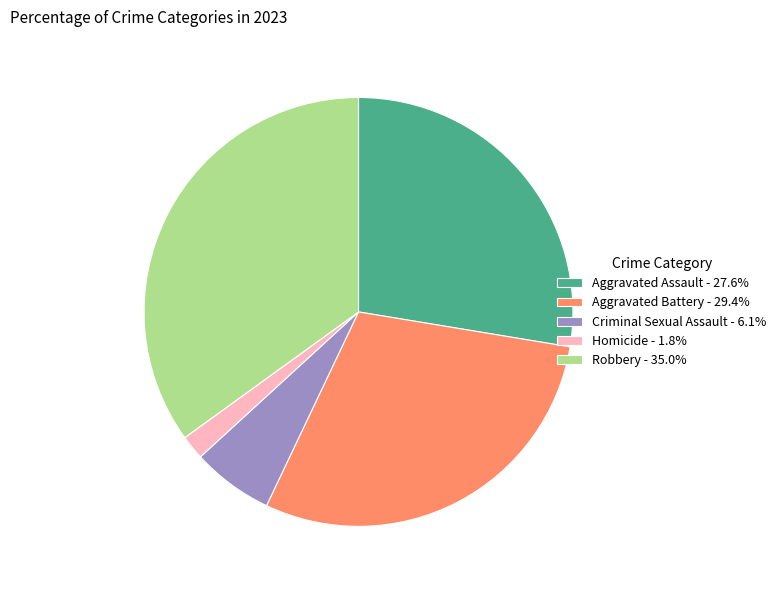

Does Criminal Sexual Assault account for over 50% of the chart?

No